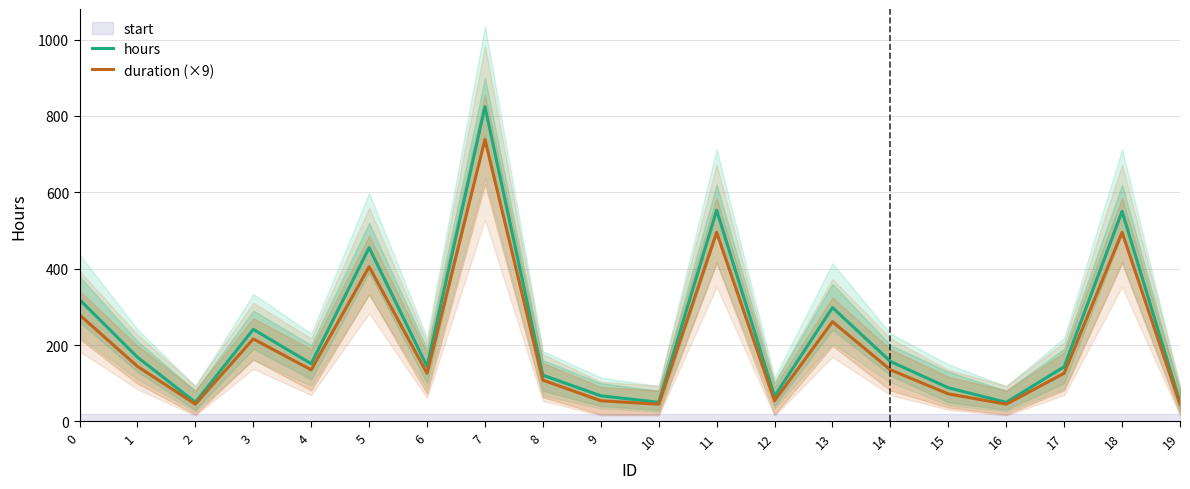

What is the sum of all hours values?

4545